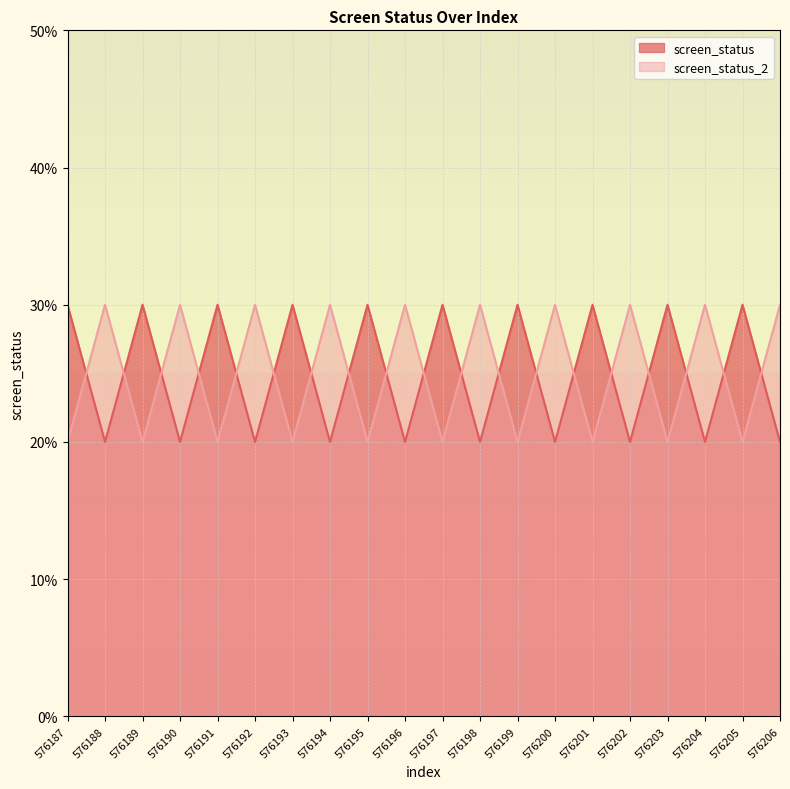

Is it true that screen_status_2 equals 2 at 576197?

True